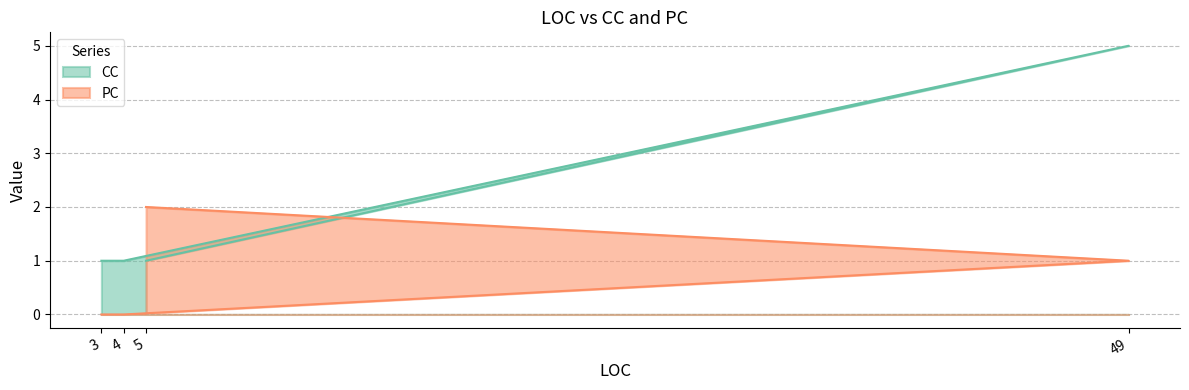

True or false: PC and CC cross at least once.

True